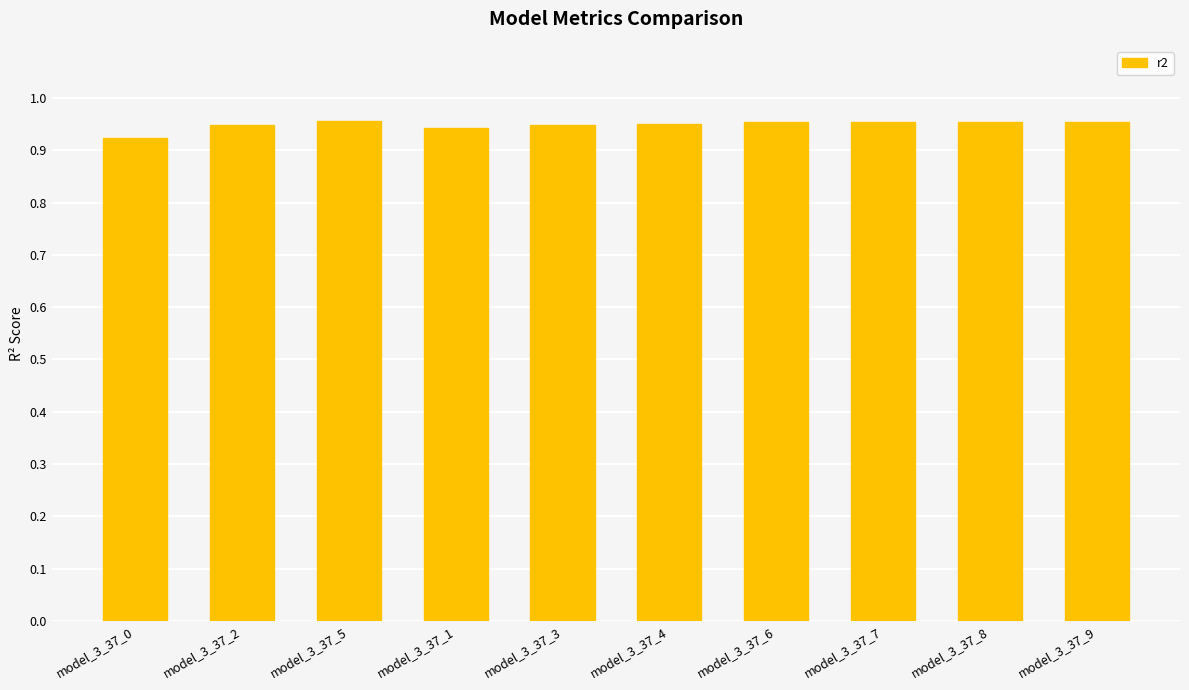

The value at model_3_37_9 is 0.7. True or false?

False